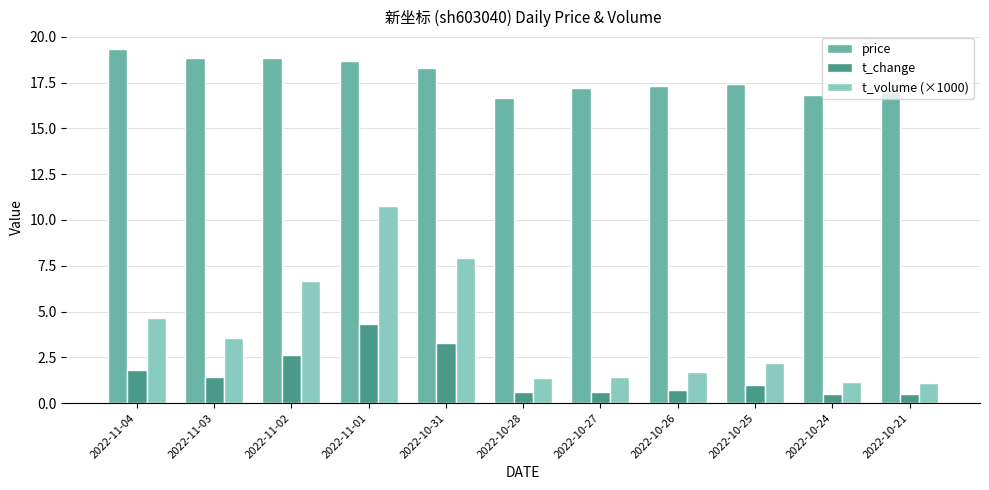

What is the difference between the second highest and second lowest values in the t_volume (×1000) series?

6.8